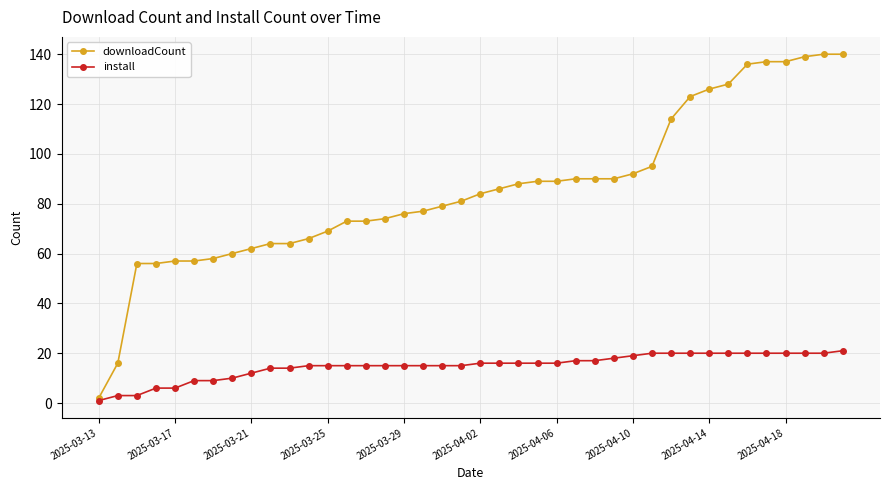

Which series has the widest spread of values?

downloadCount